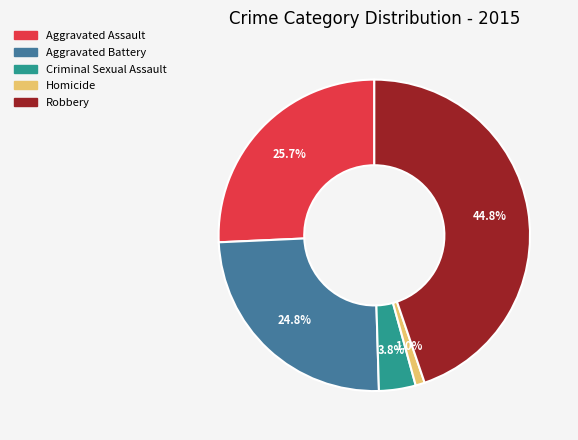

Which slice is the smallest?

Homicide